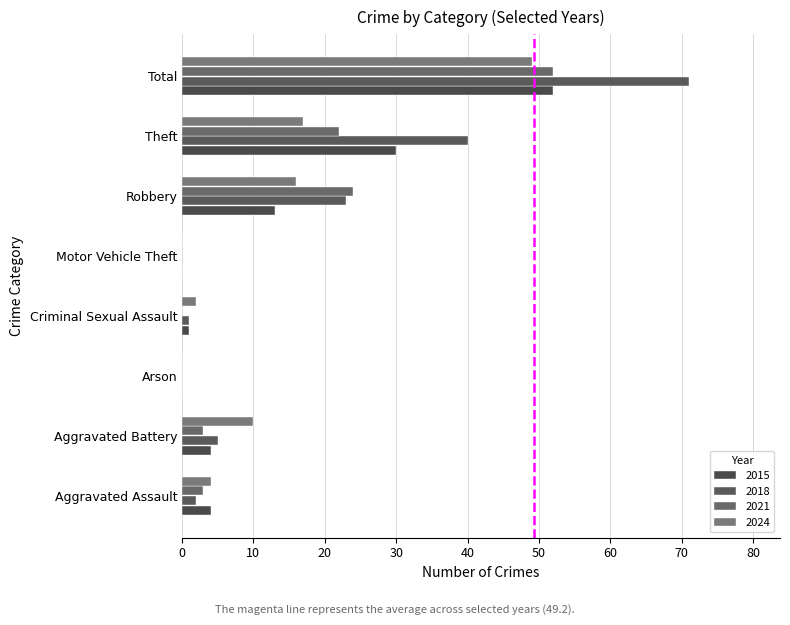

What is the average value of the 2015 series?

13